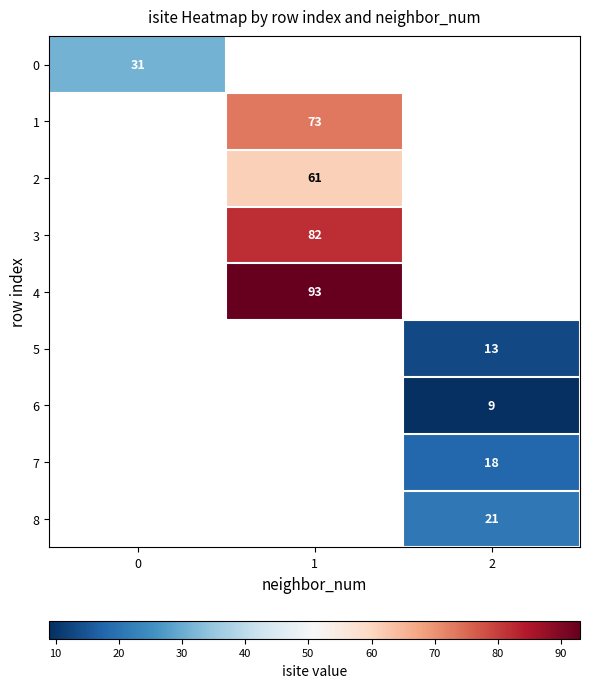

Is the value of 3 at 1 greater than the value of 5 at 2?

Yes